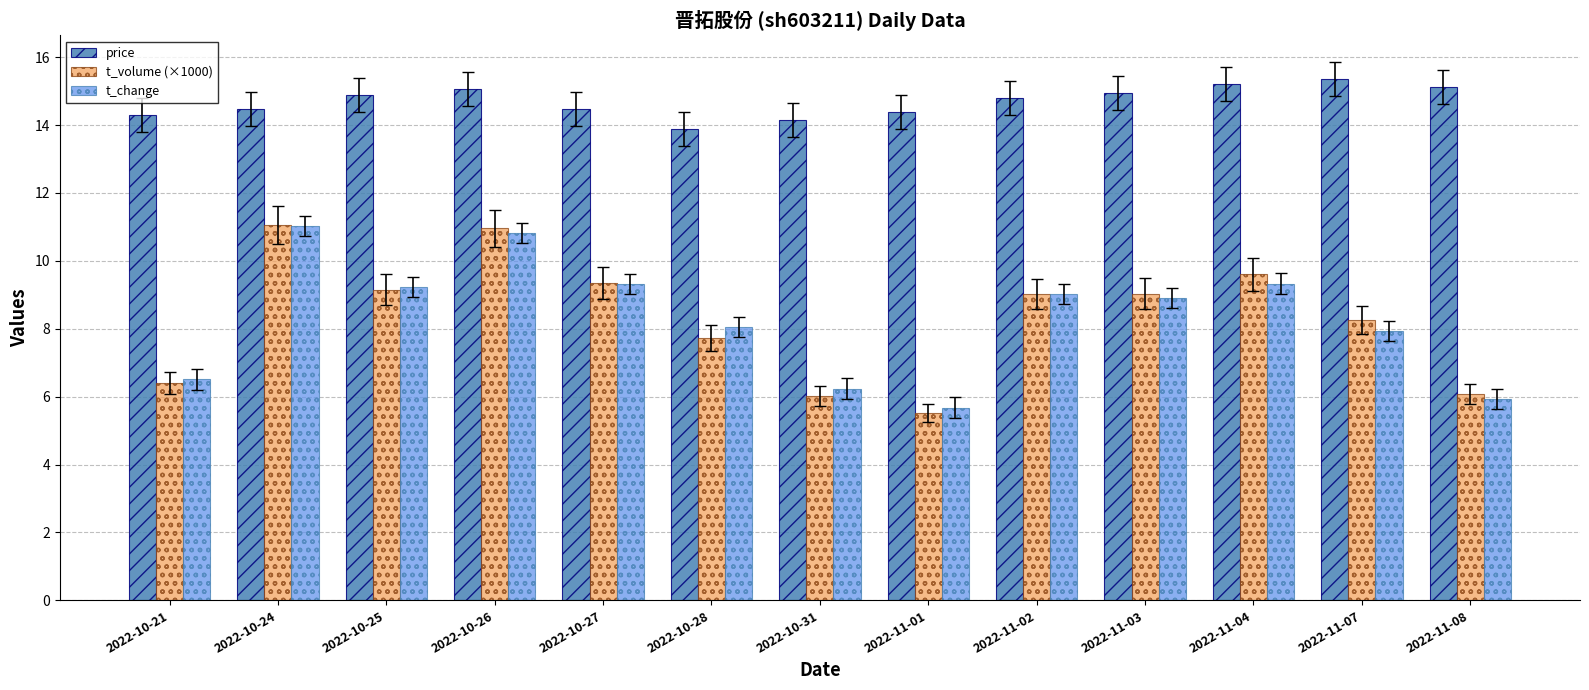

What is the value of the price bar at the 1st from the left?

14.3